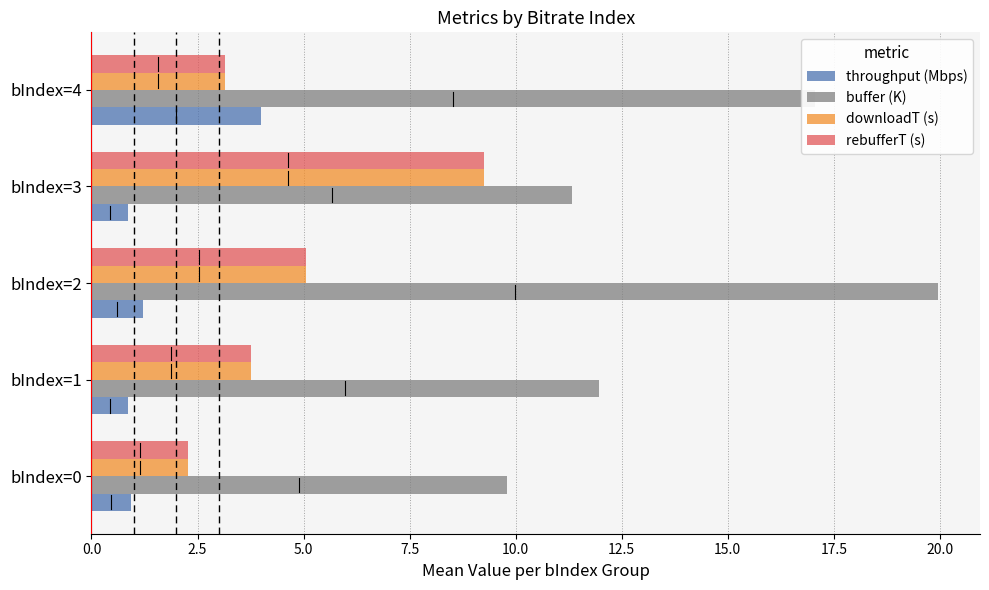

Between bIndex=1 and bIndex=2, which series saw the biggest shift?

buffer (K)